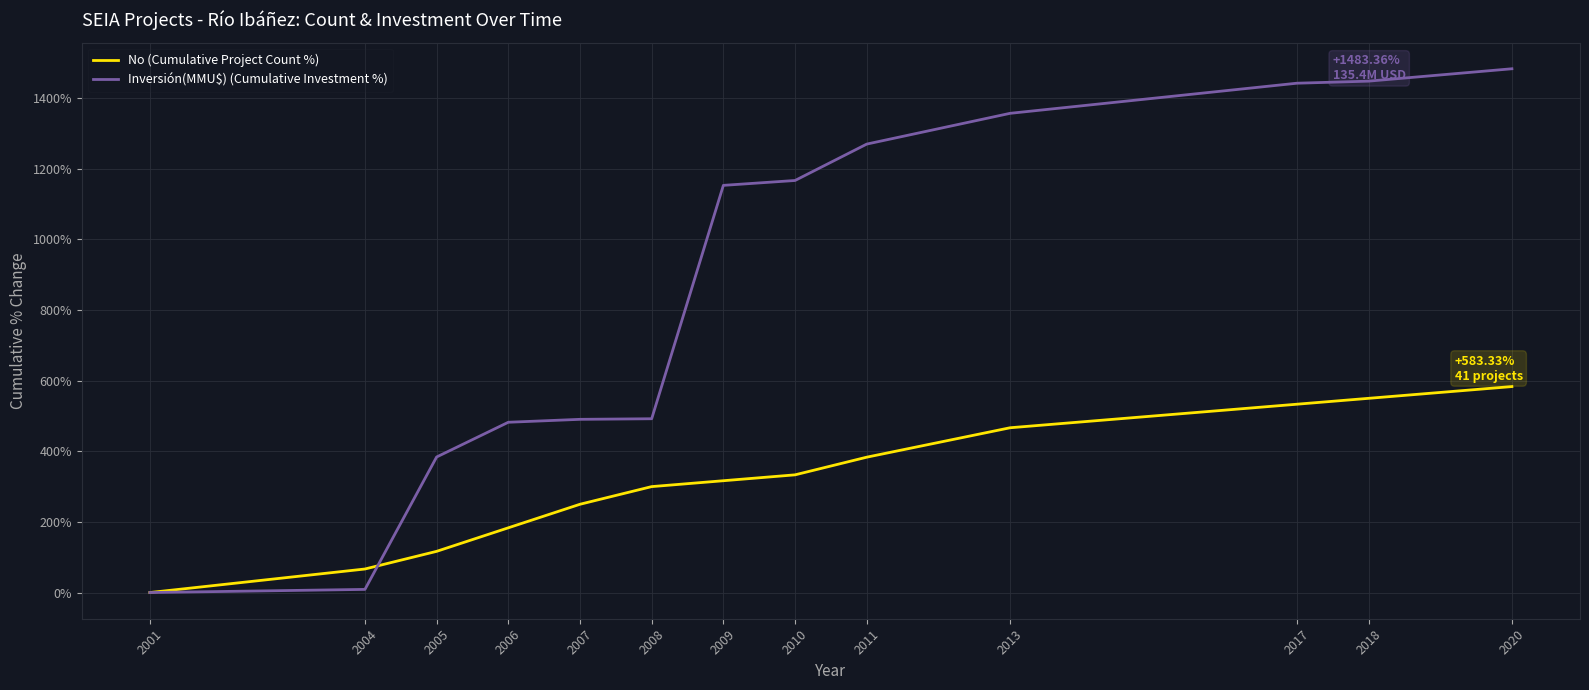

What is the difference between the second highest and minimum values in the No (Cumulative Project Count %) series?

550.0